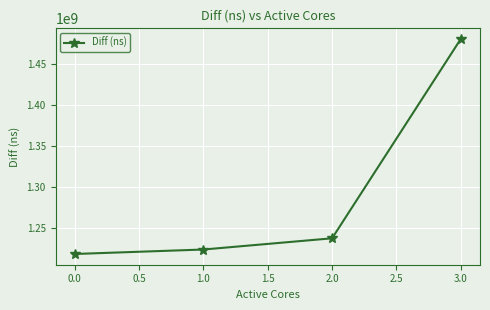

True or false: the data has more than 1 interior local peaks.

False